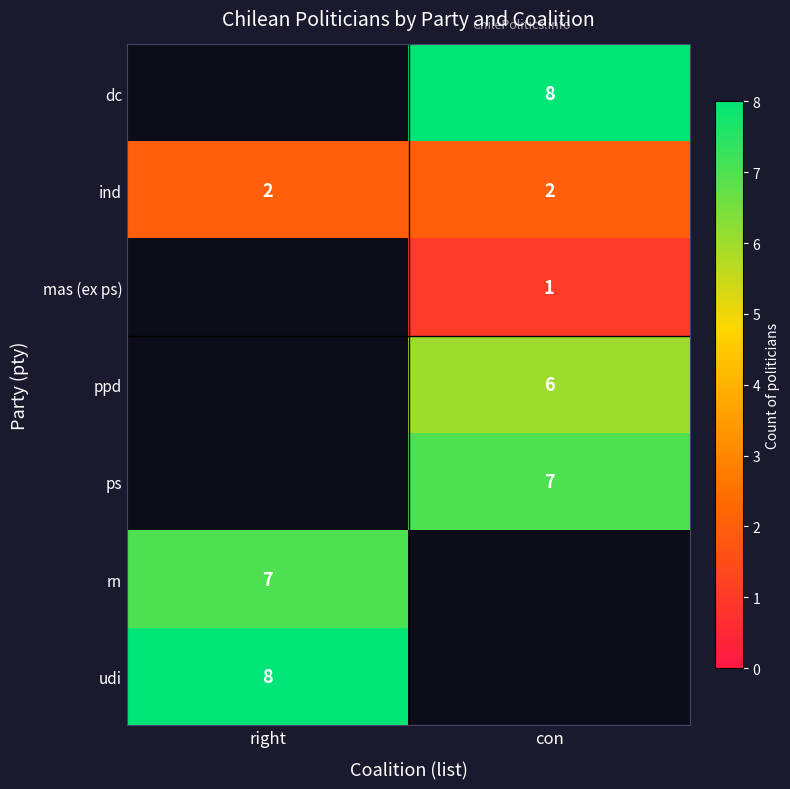

What is the spread (max minus min) of values at con?

7.0